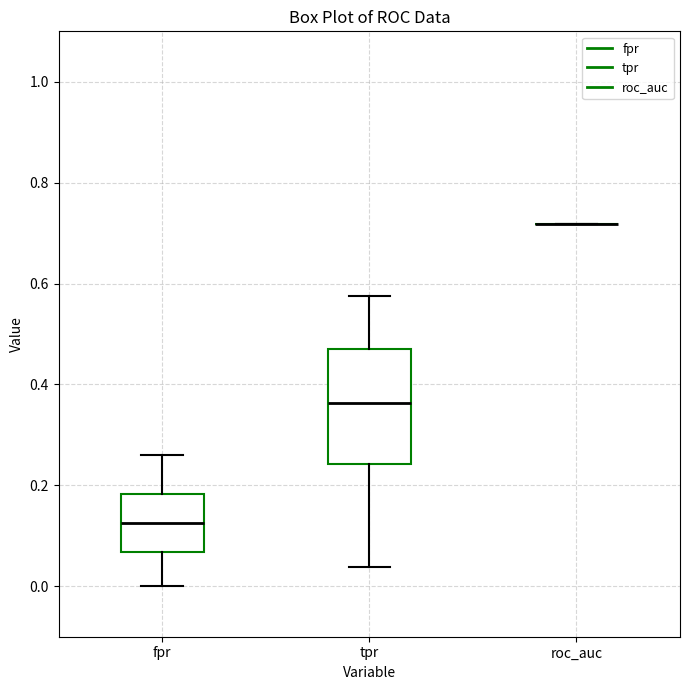

Which box is the tallest, from its lower edge to its upper edge?

tpr